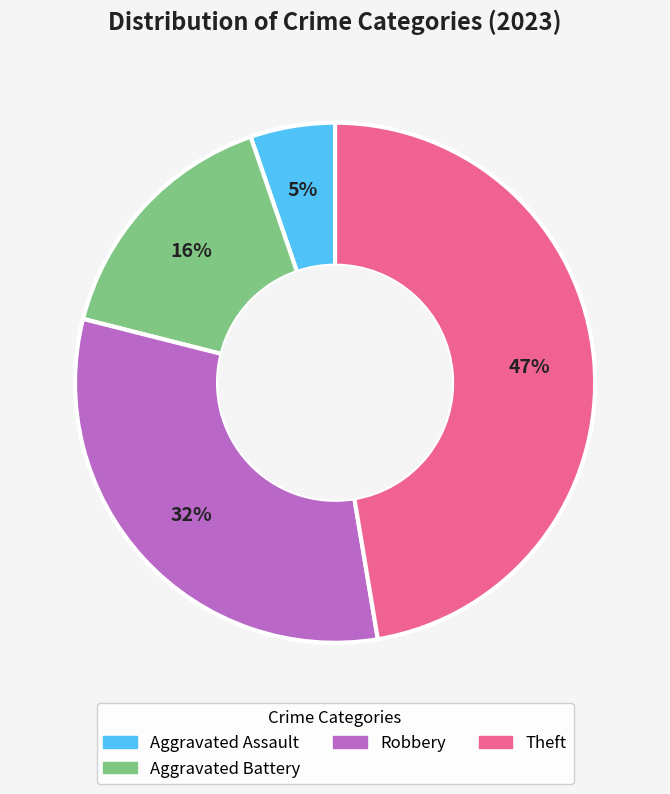

To the nearest percent, what is the difference between the largest and smallest slice percentages?

42%